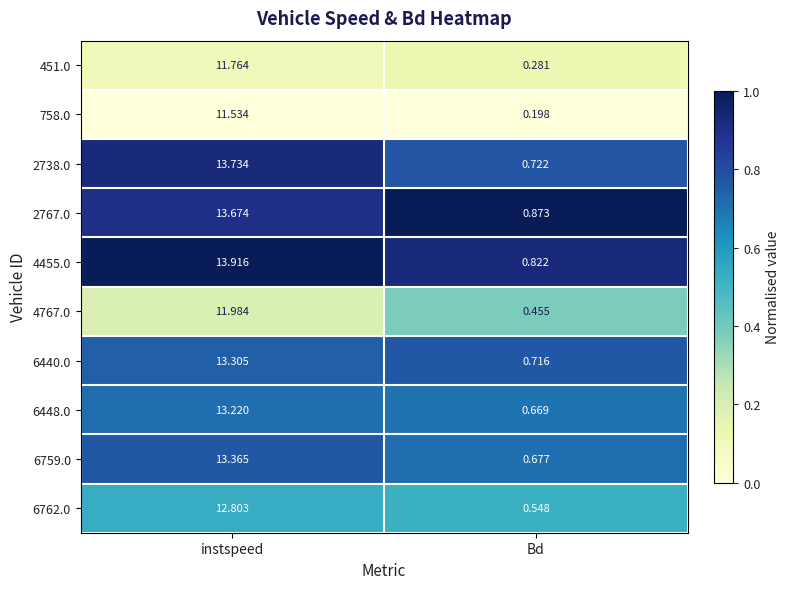

Rank the series by their maximum value, from highest to lowest.

4455.0, 2738.0, 2767.0, 6759.0, 6440.0, 6448.0, 6762.0, 4767.0, 451.0, 758.0